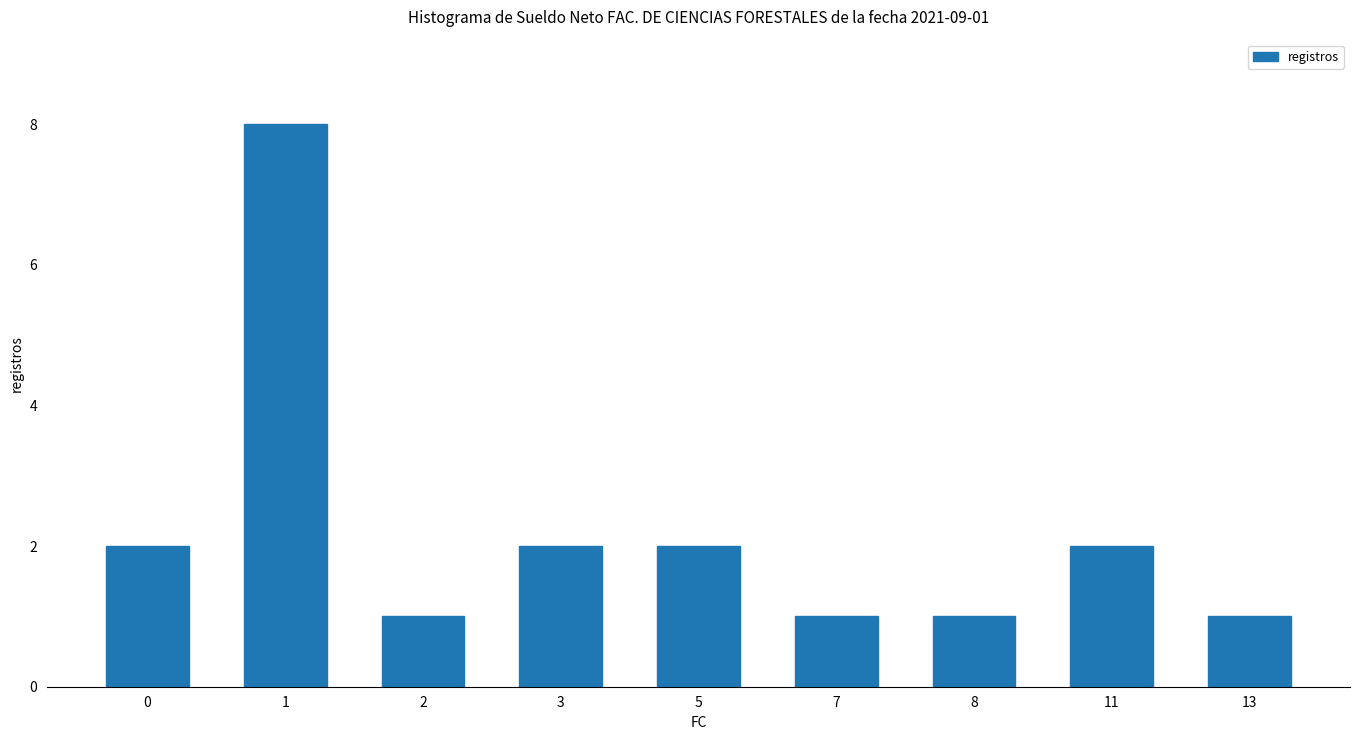

What is the sum of all values?

20